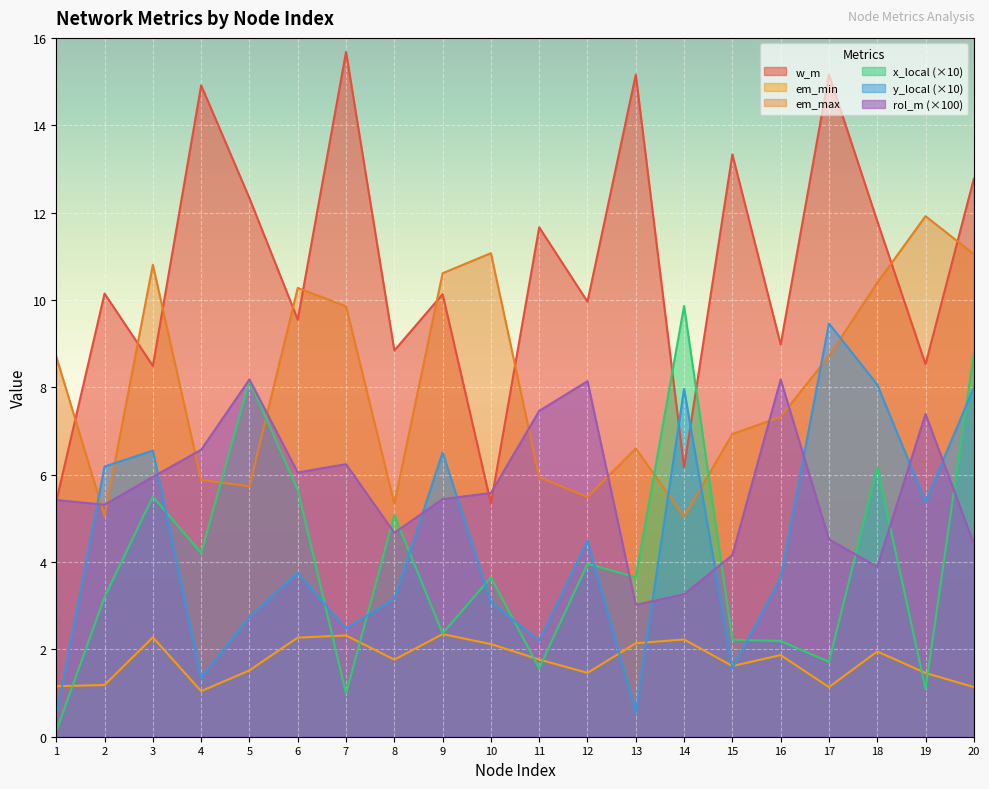

What is the smallest value displayed?

0.1